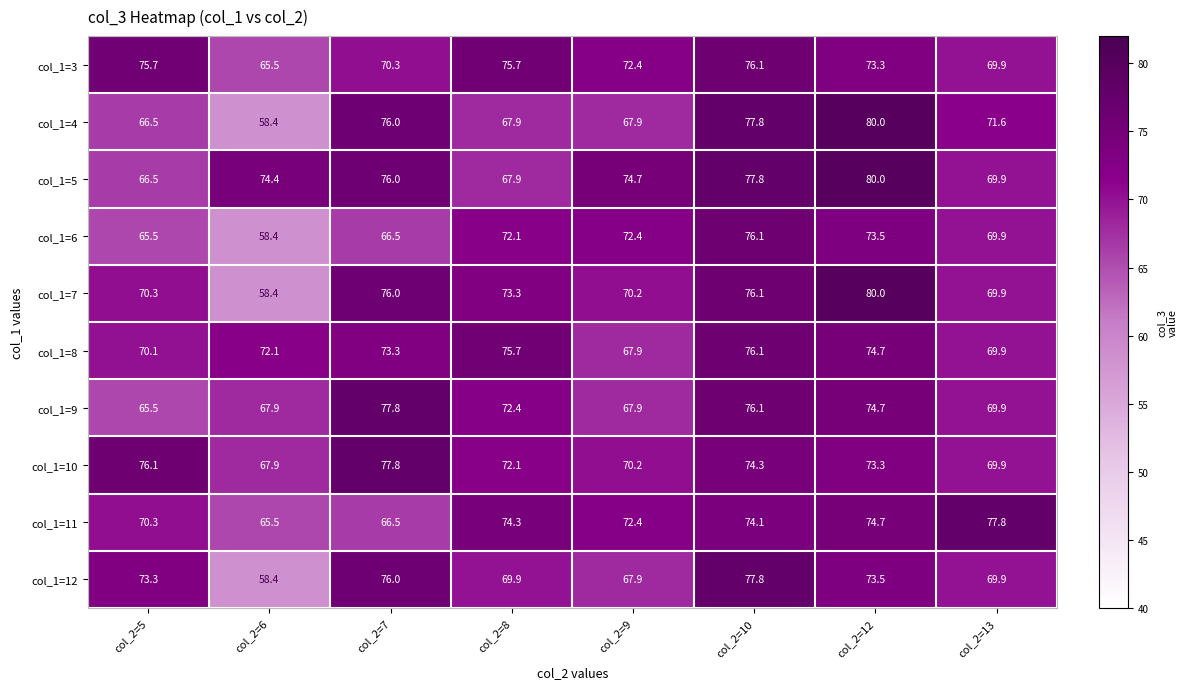

What is the difference between the maximum and minimum values in the col_1=10 series?

9.9